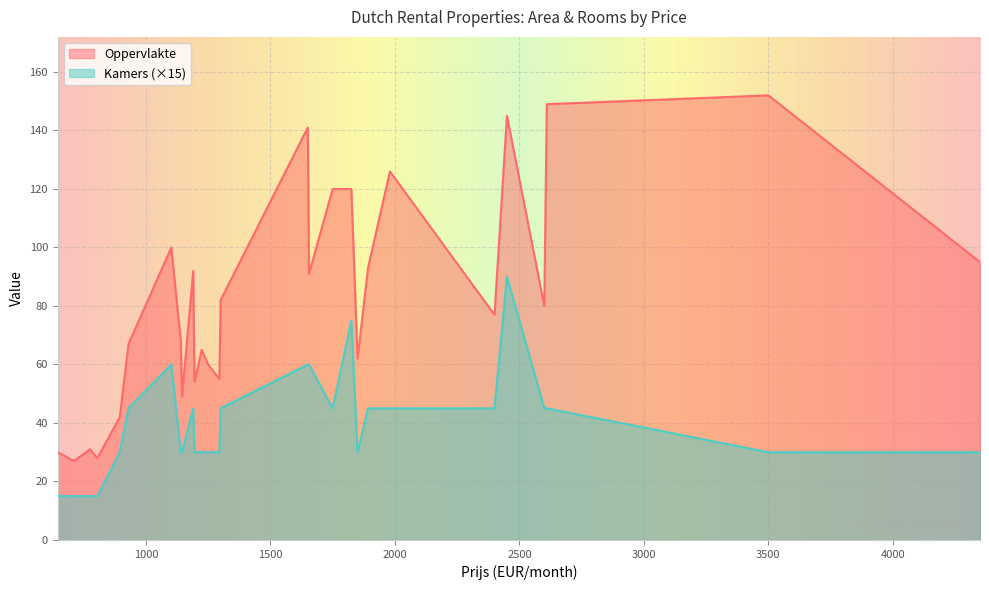

What is the difference between the Oppervlakte values at 1825 and 1145?

71